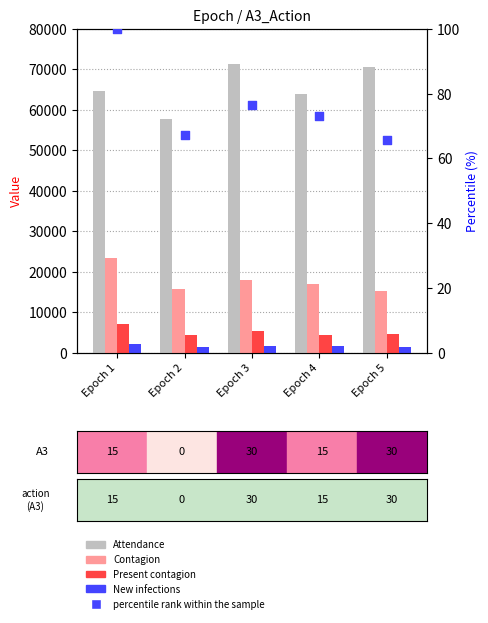

Which series has the largest total across all categories?

Attendance